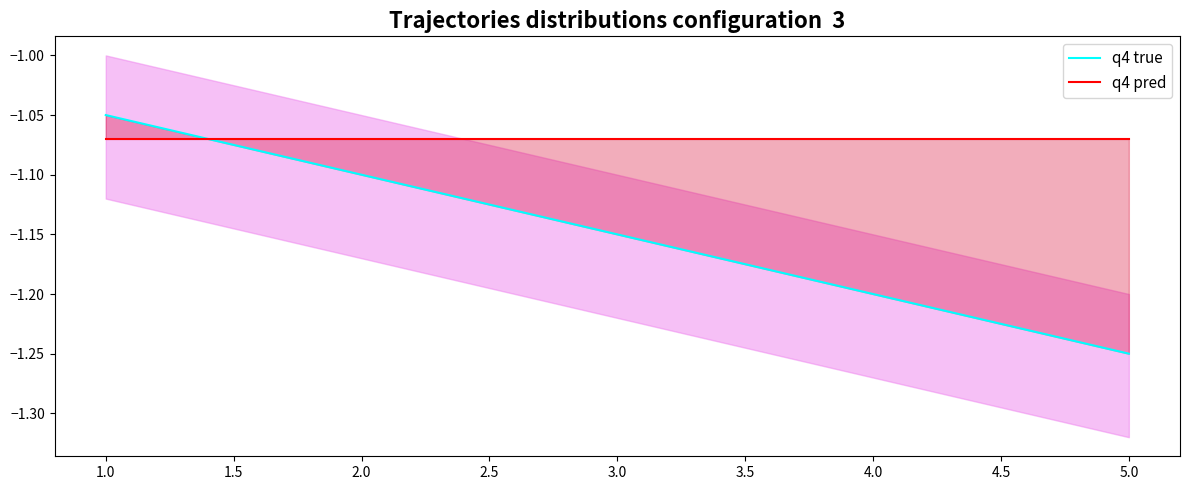

List the series in order of their overall mean, lowest first.

q4 true, q4 pred